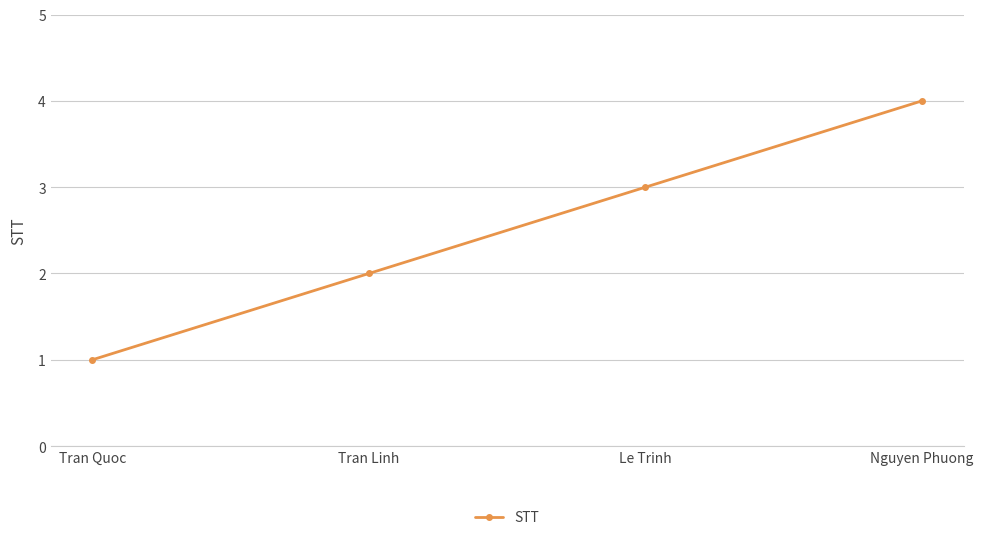

The chart shows a value of 1 at Tran Quoc. True or false?

True